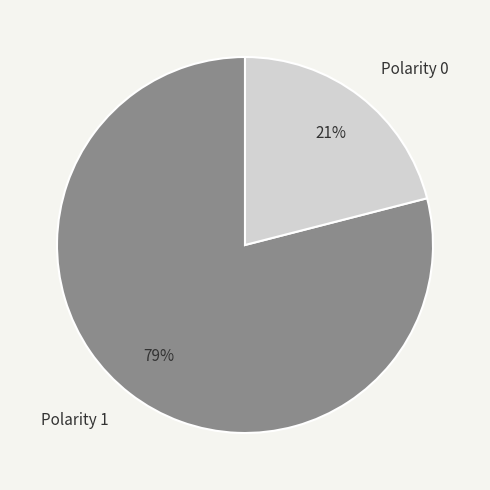

To the nearest percent, what percentage of the pie is Polarity 0?

21%